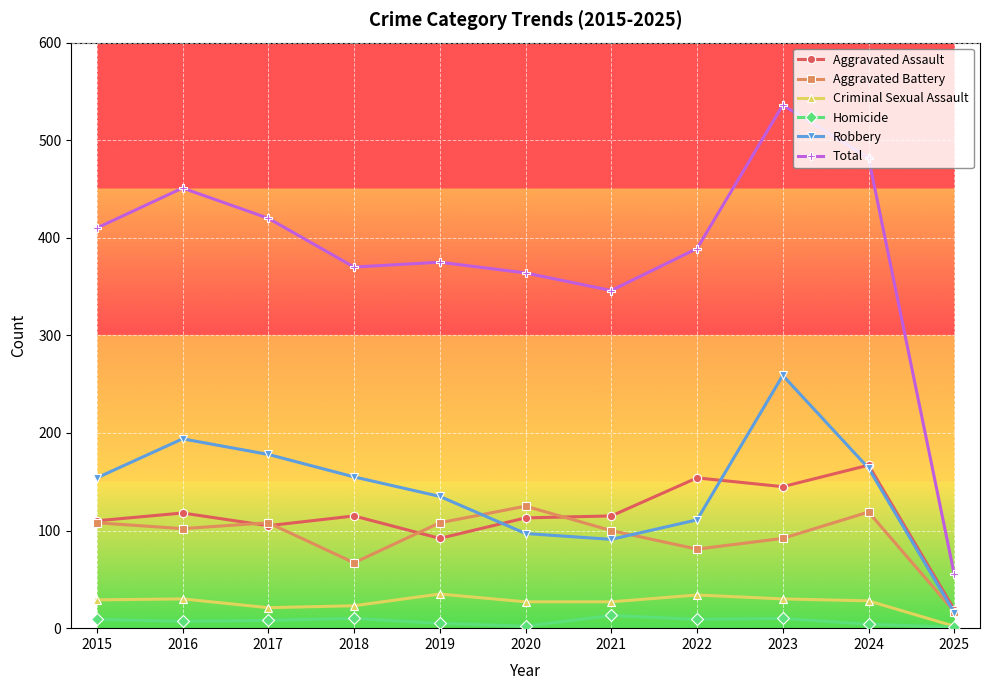

What value does the Robbery series have at 2016?

194